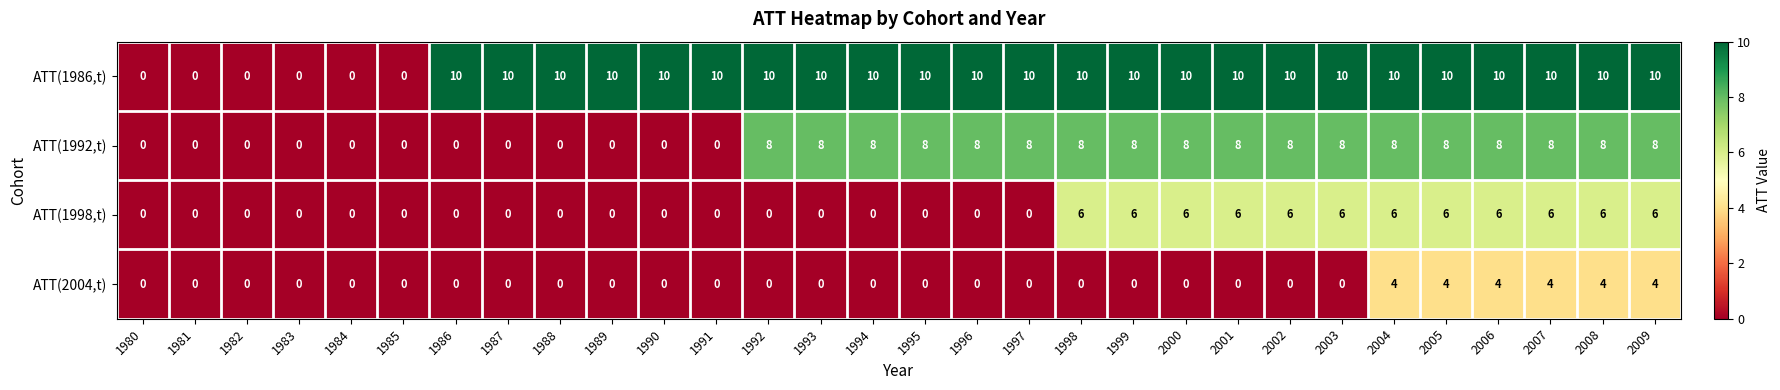

What is the sum of the ATT(1998,t) values at 2007 and 1988?

6